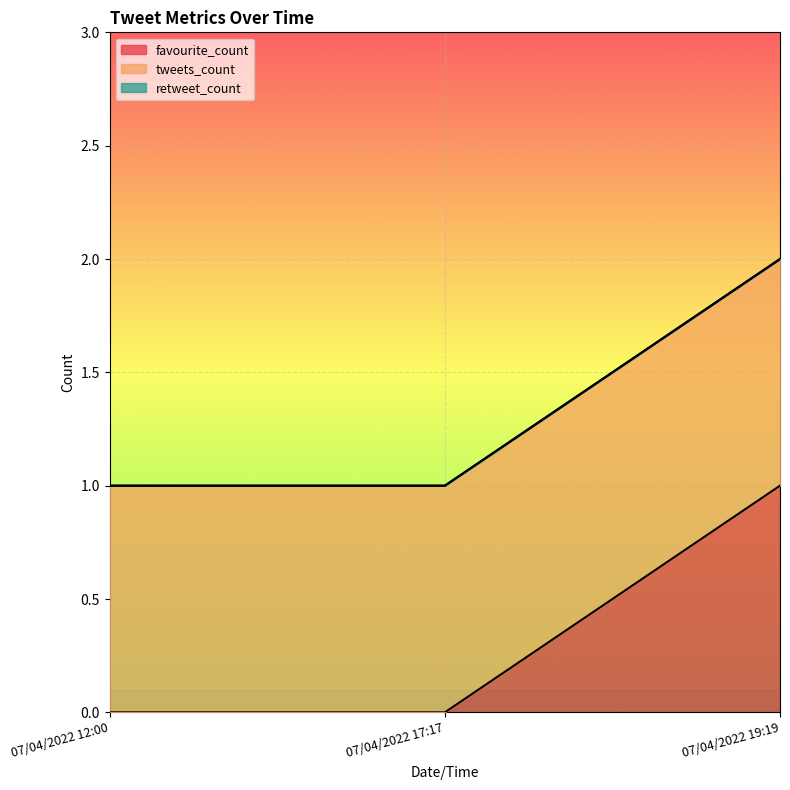

Which series changed the most between 07/04/2022 12:00 and 07/04/2022 19:19?

favourite_count